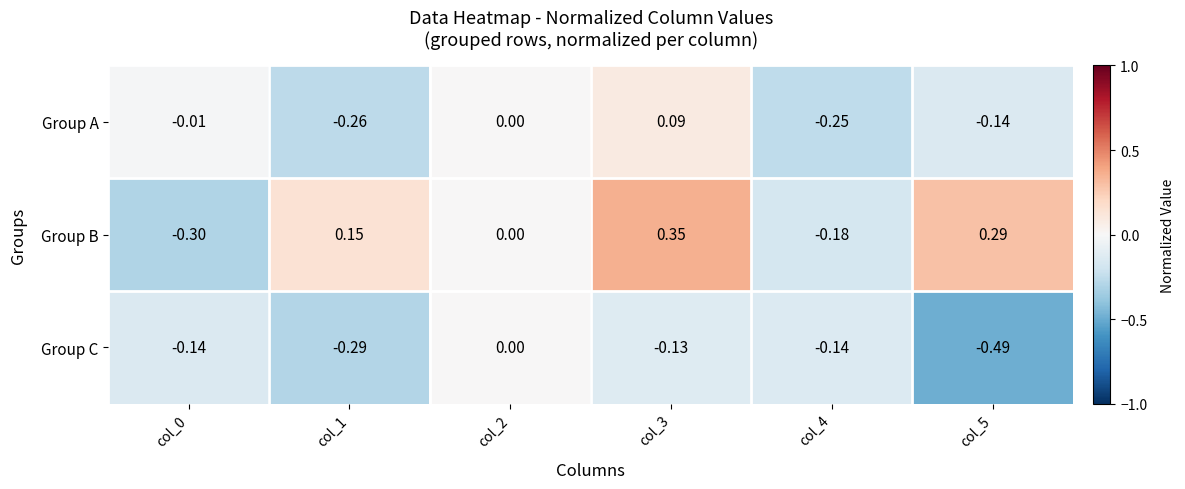

Between col_3 and col_5, which series saw the biggest shift?

Group C